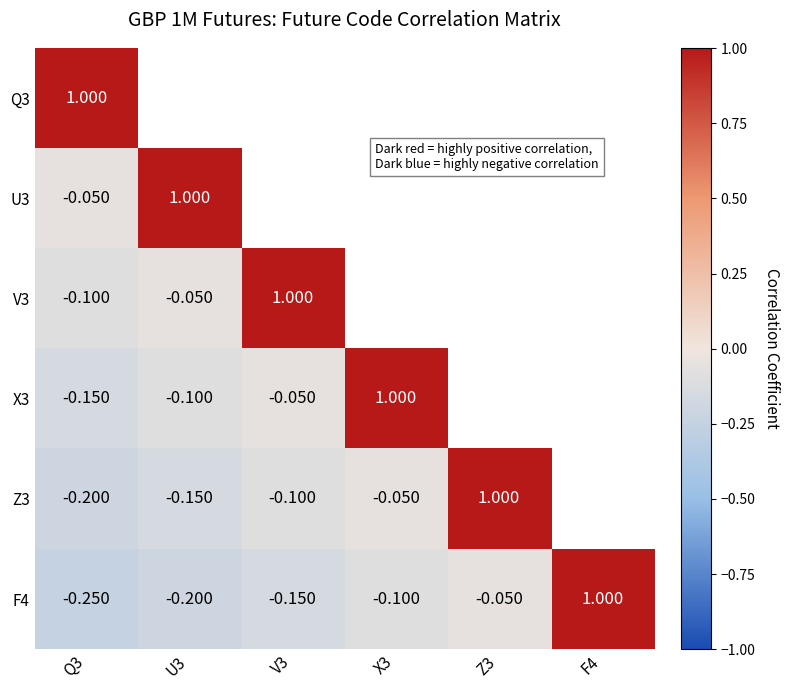

Is the value of V3 at U3 greater than the value of Z3 at Q3?

Yes